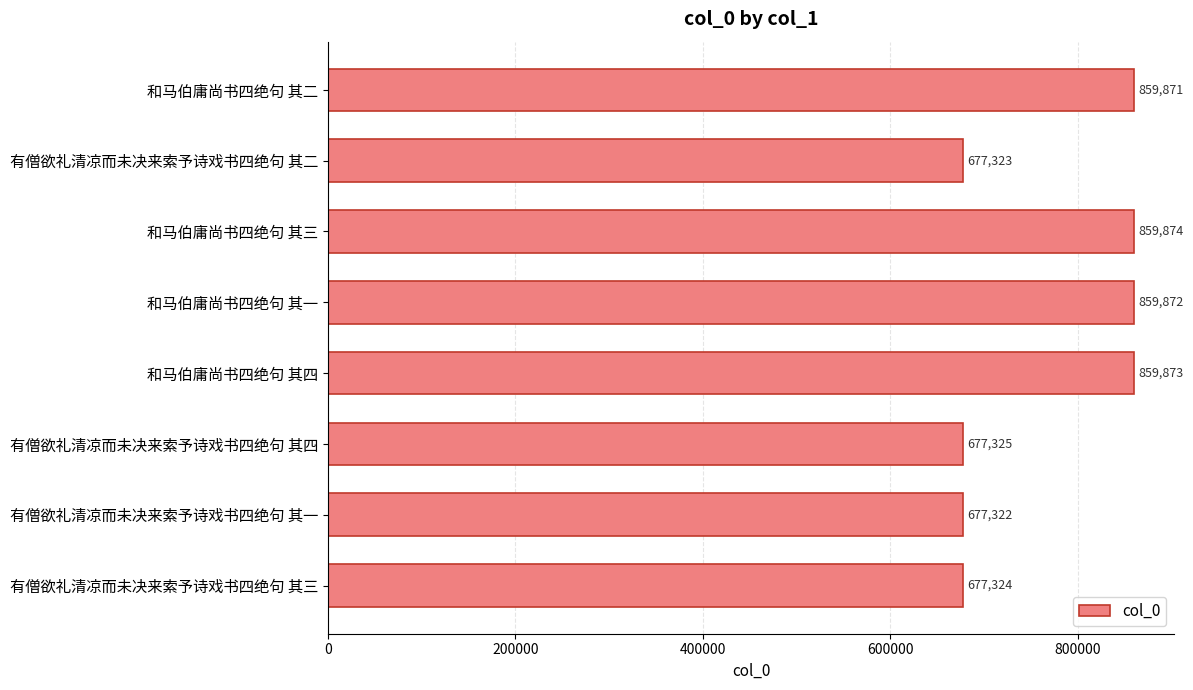

True or false: the data shows 240093 at 和马伯庸尚书四绝句 其二.

False